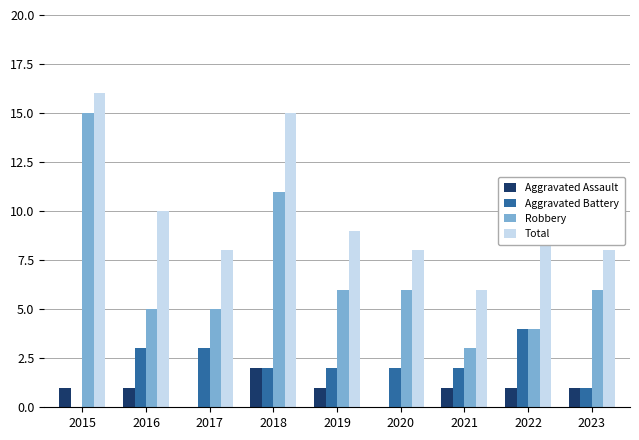

Which series has the largest total across all categories?

Total